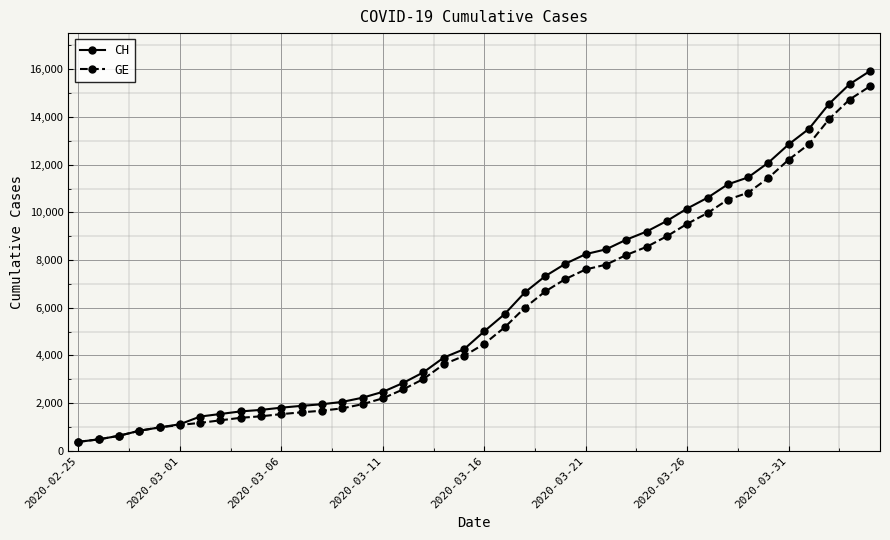

What is the maximum value shown in the chart?

15926